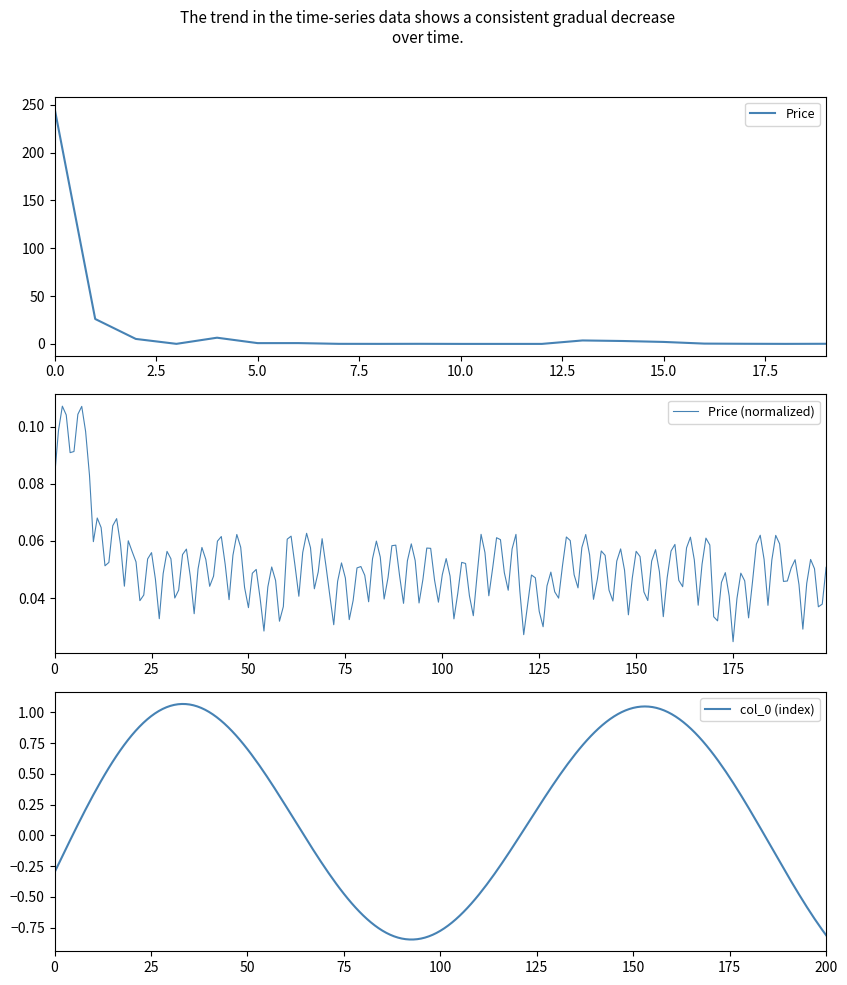

What is the difference between the maximum and second lowest values?

246.3